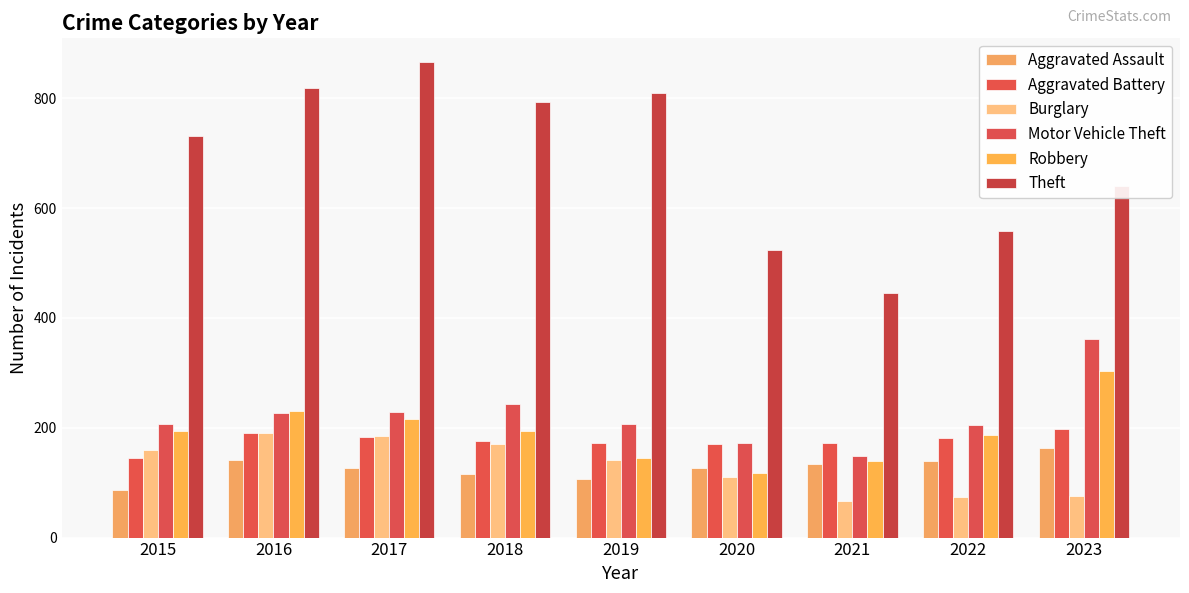

True or false: Aggravated Battery has a value of 175 at 2018.

True